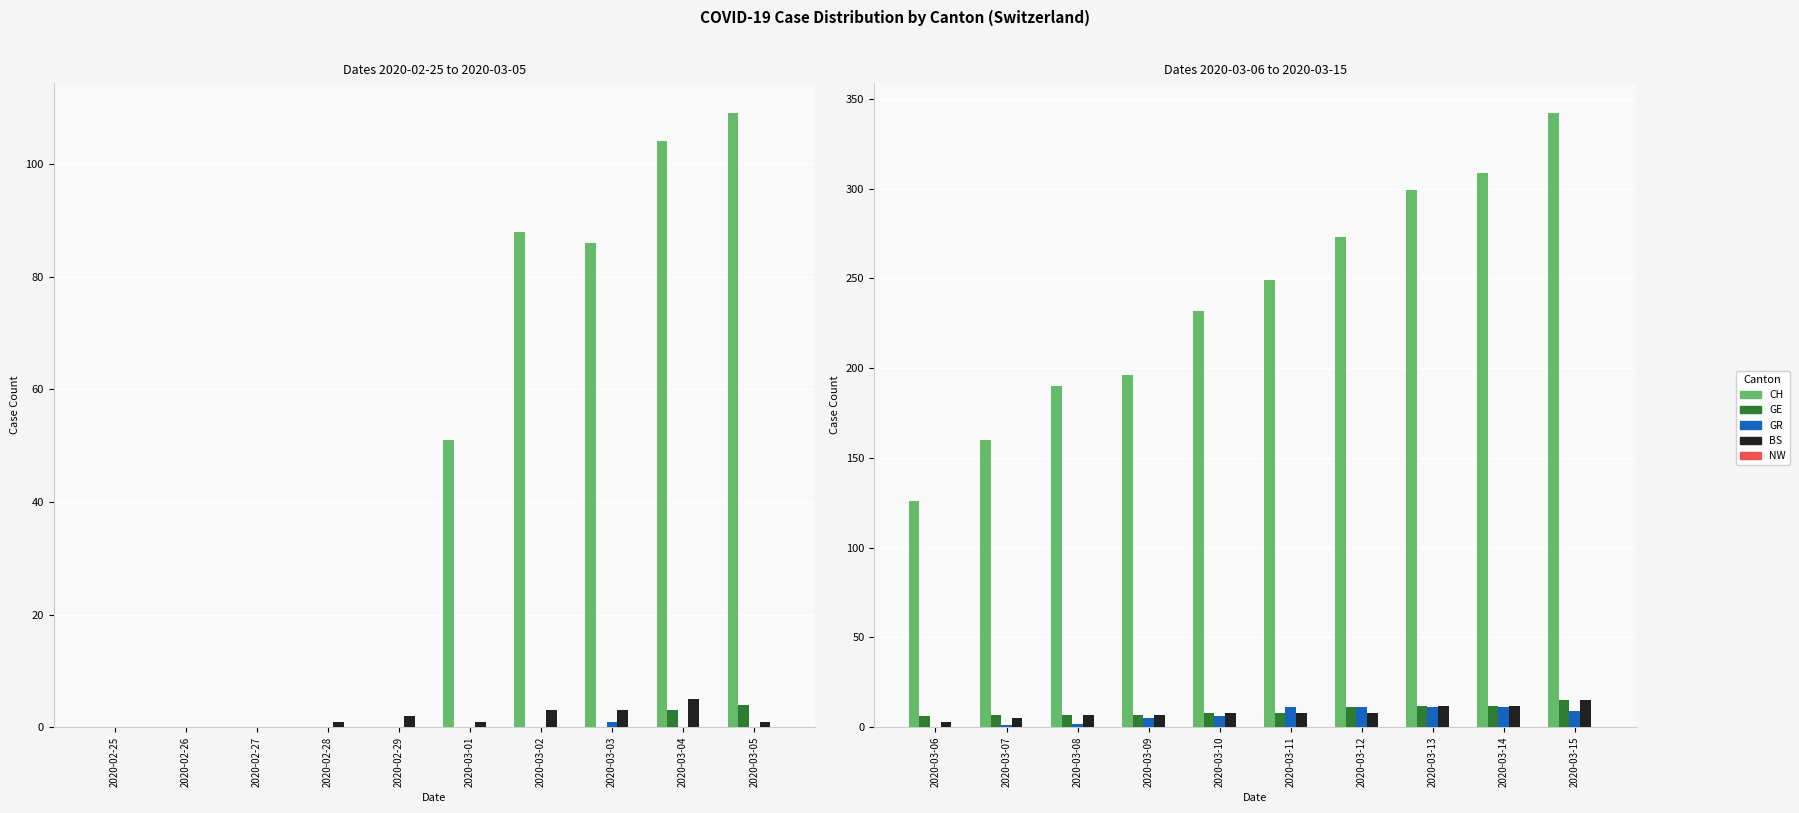

Rank the series at 2020-03-08 from highest to lowest value.

CH, GE, BS, GR, NW